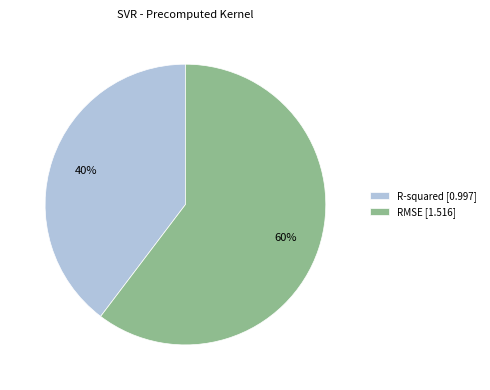

Which category has the smallest portion of the pie?

R-squared